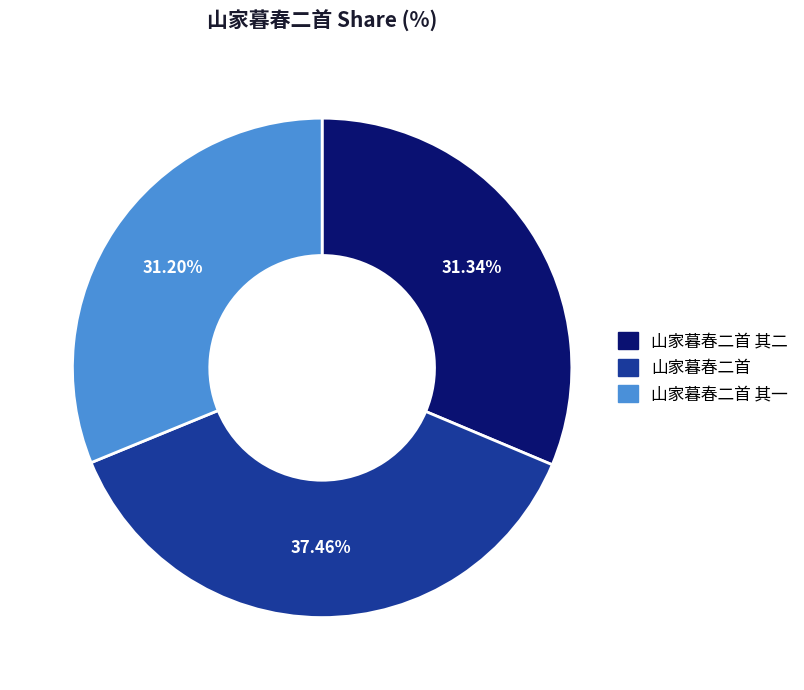

How many segments does this pie chart have?

3